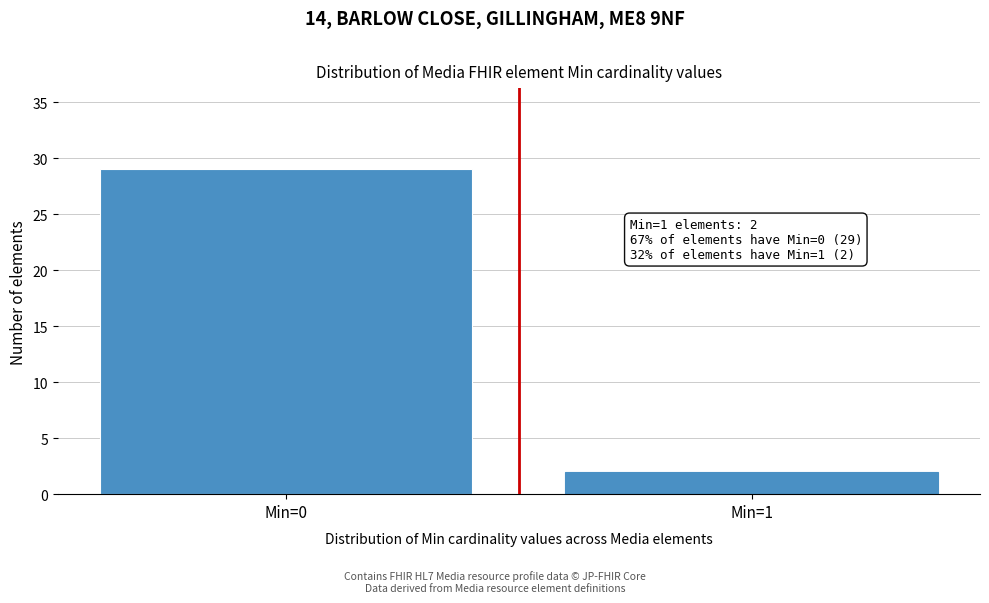

Reading left to right, extract all data points from this chart.

Min=0=29	Min=1=2